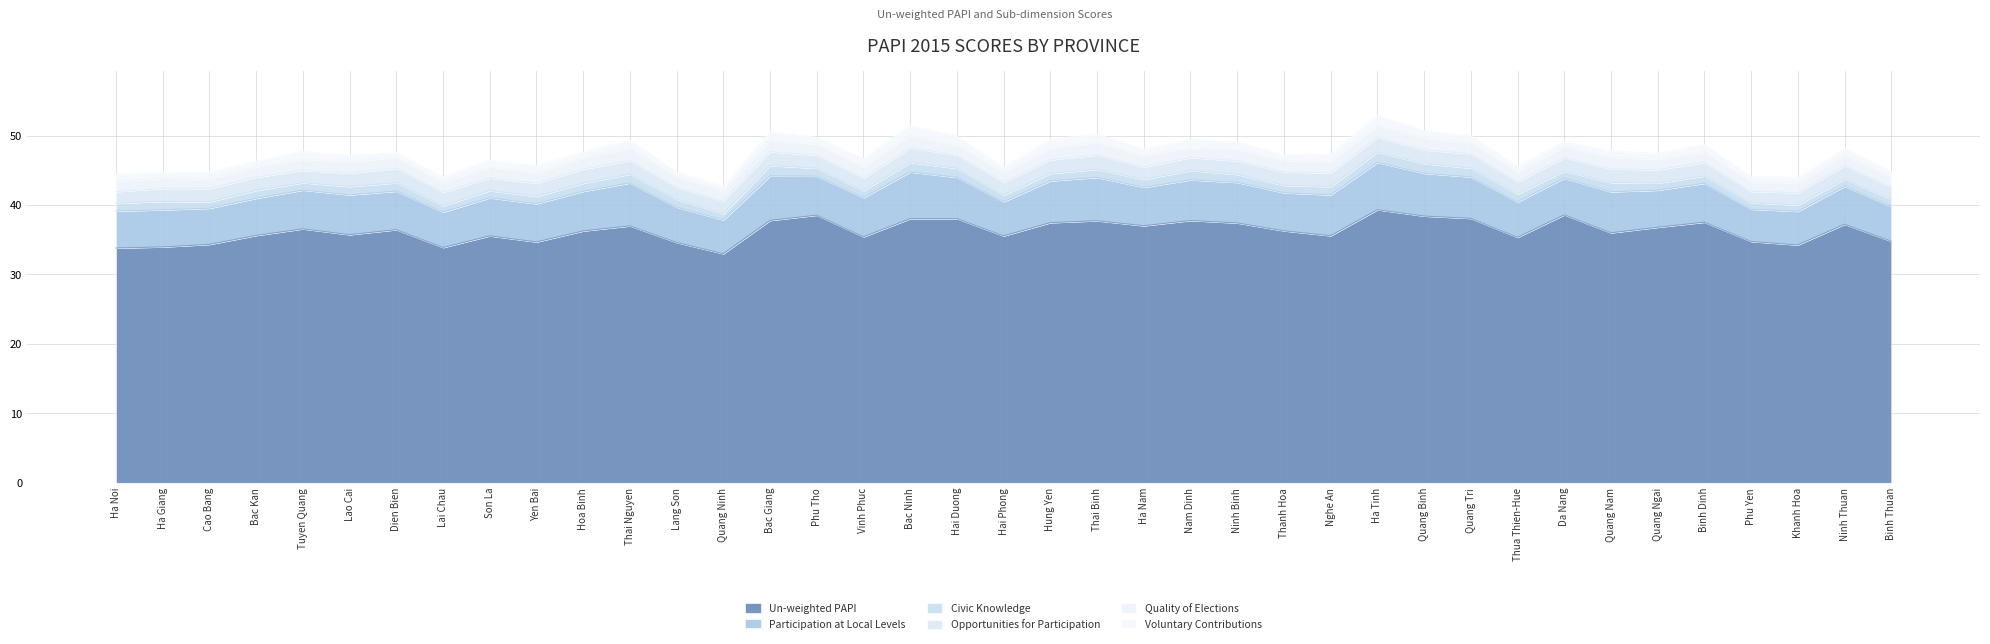

What is the maximum value shown in the chart?

39.3